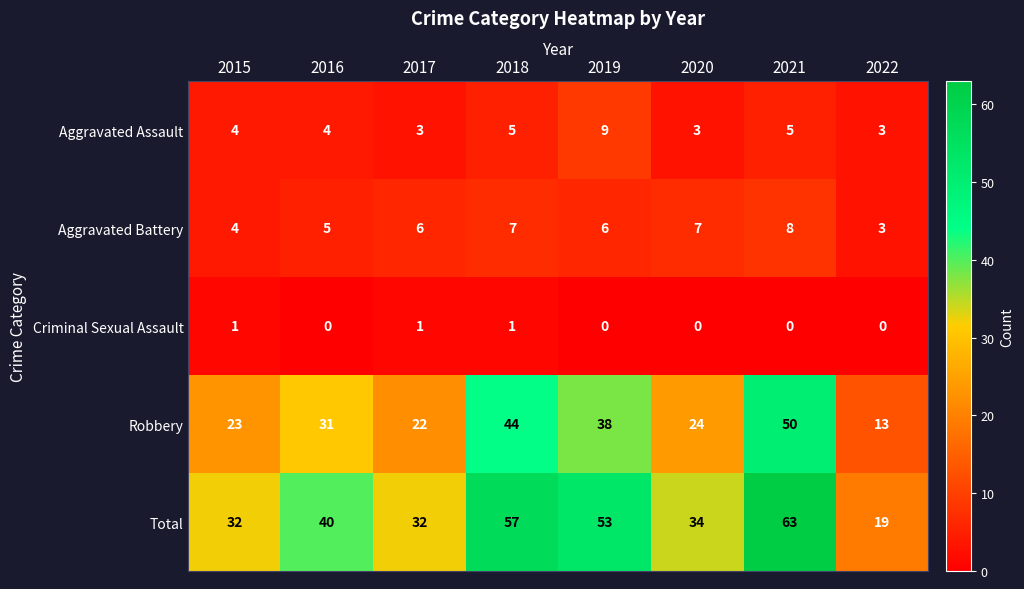

Between 2015 and 2022, which series saw the biggest shift?

Total